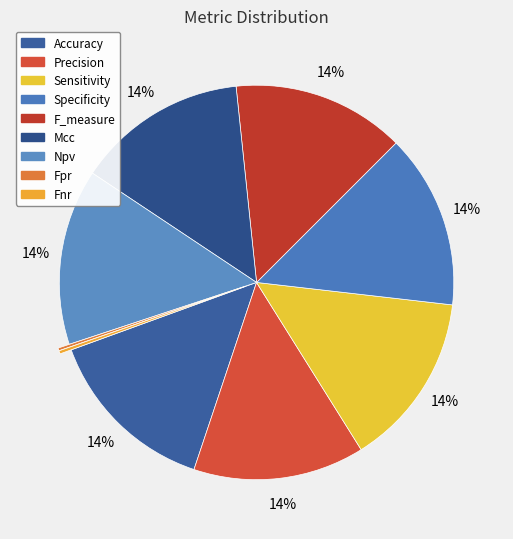

The Npv slice represents 21% of the pie. True or false?

False